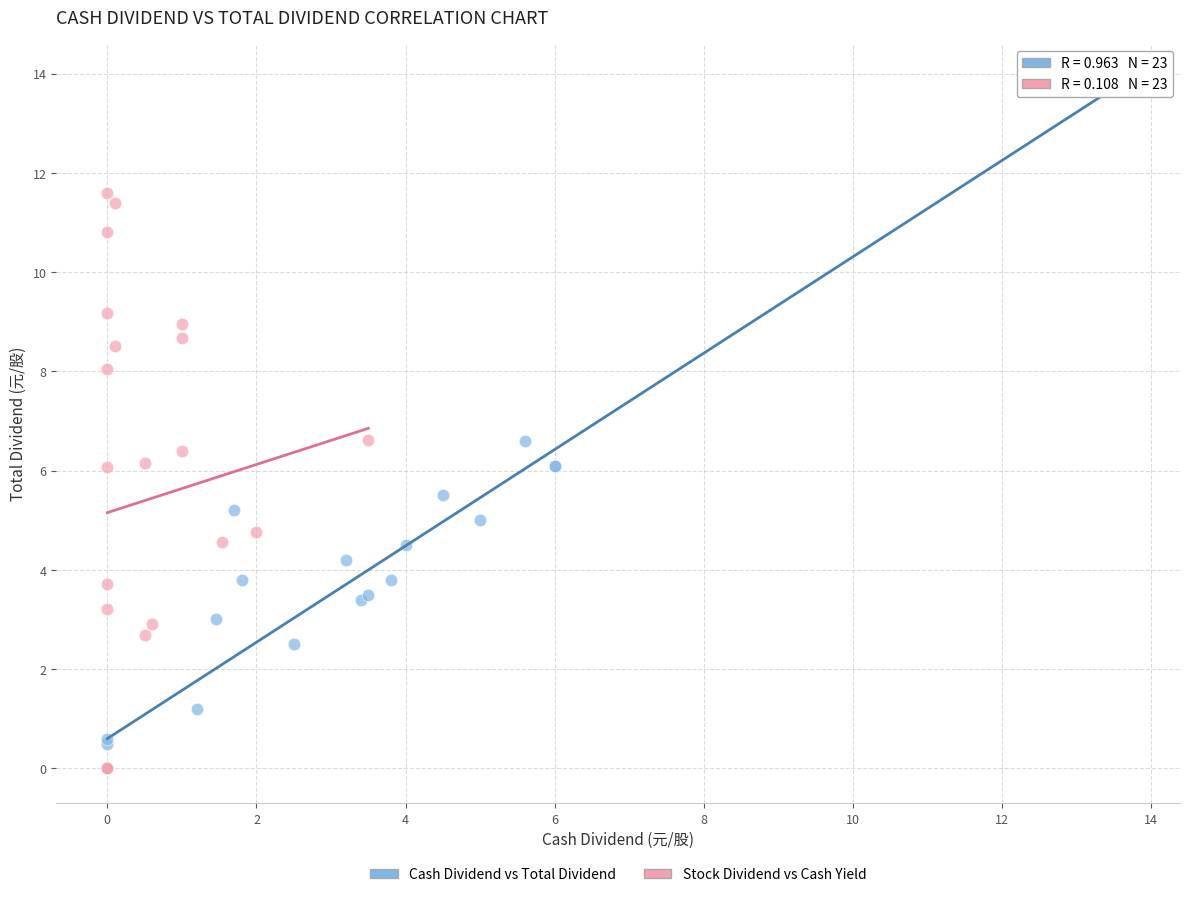

Which series reaches the maximum Y coordinate?

Cash Dividend vs Total Dividend